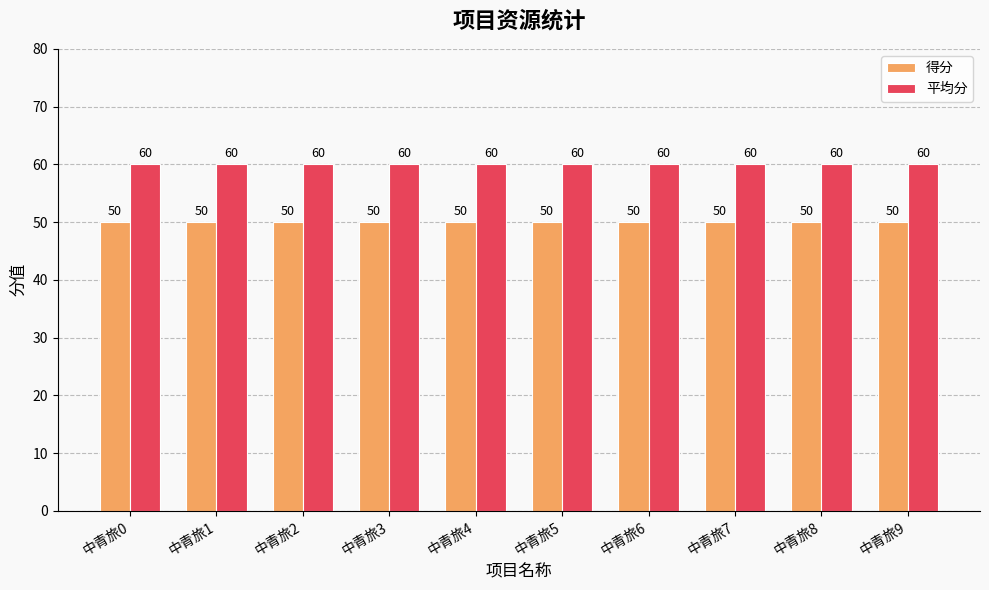

How many groups of bars are there?

10